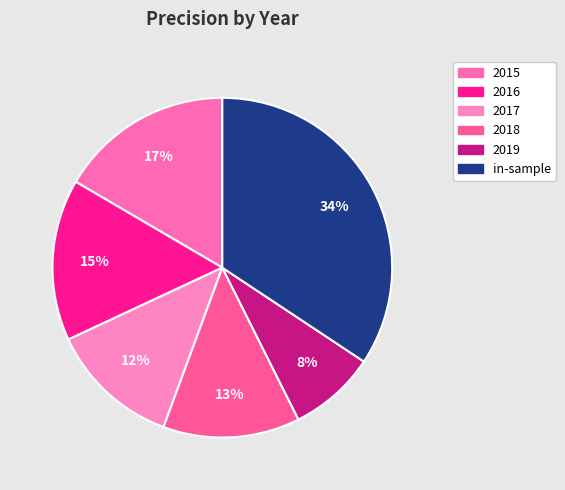

What is the smallest slice in the pie chart?

2019